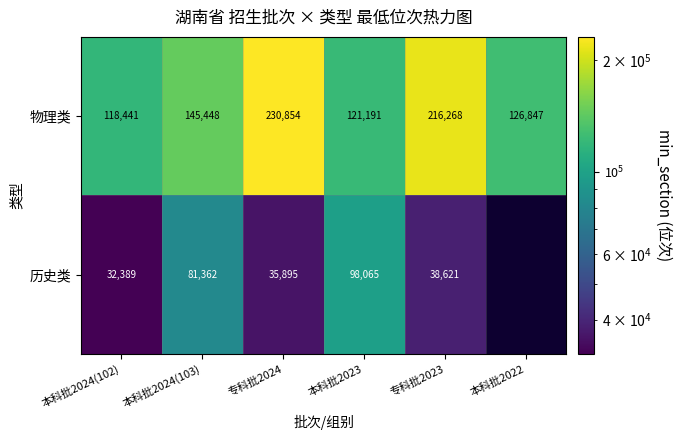

The 物理类 series shows 51374 at 本科批2022. True or false?

False